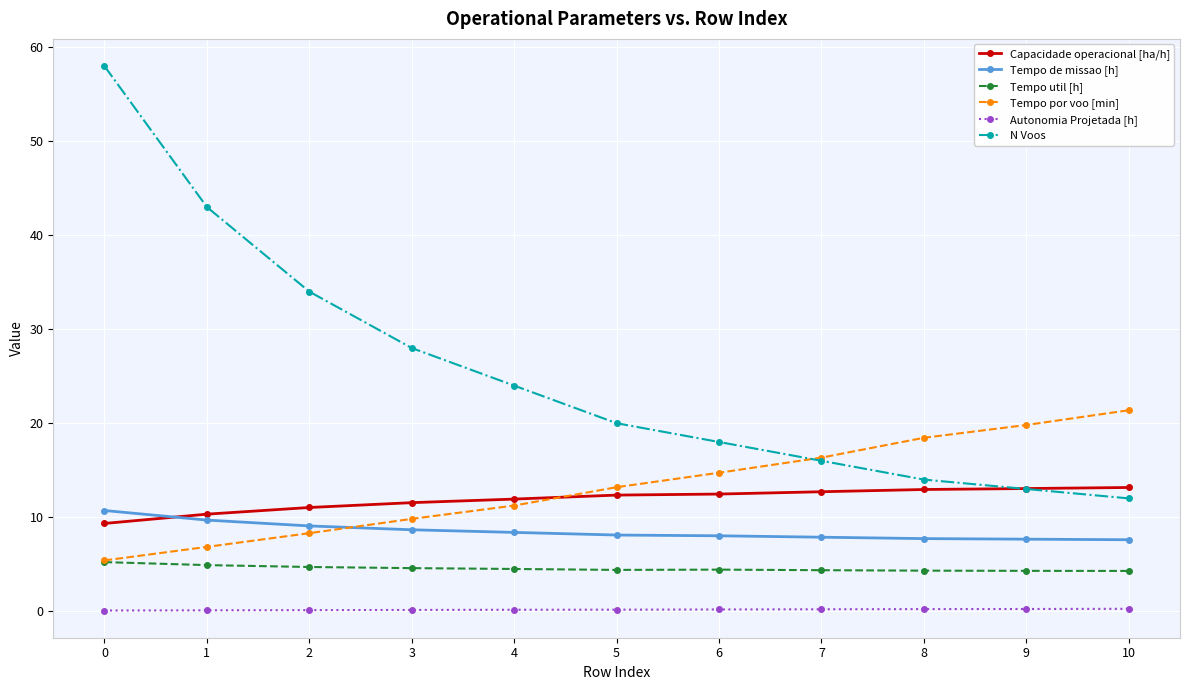

True or false: N Voos and Tempo de missao [h] intersect in this chart.

False